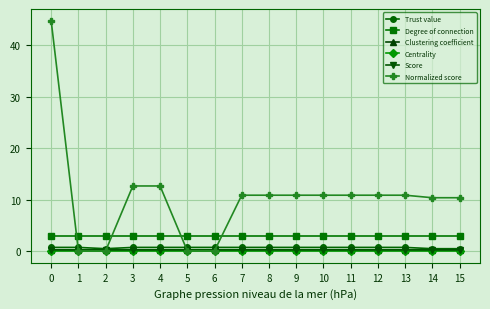

How many lines are shown in the chart?

6